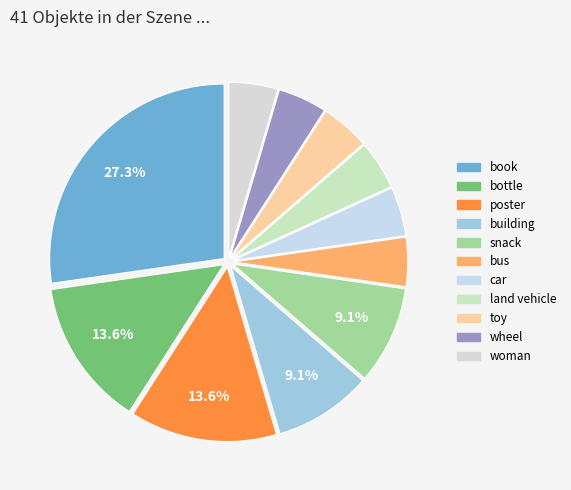

What percentage is the poster slice, to the nearest percent?

14%